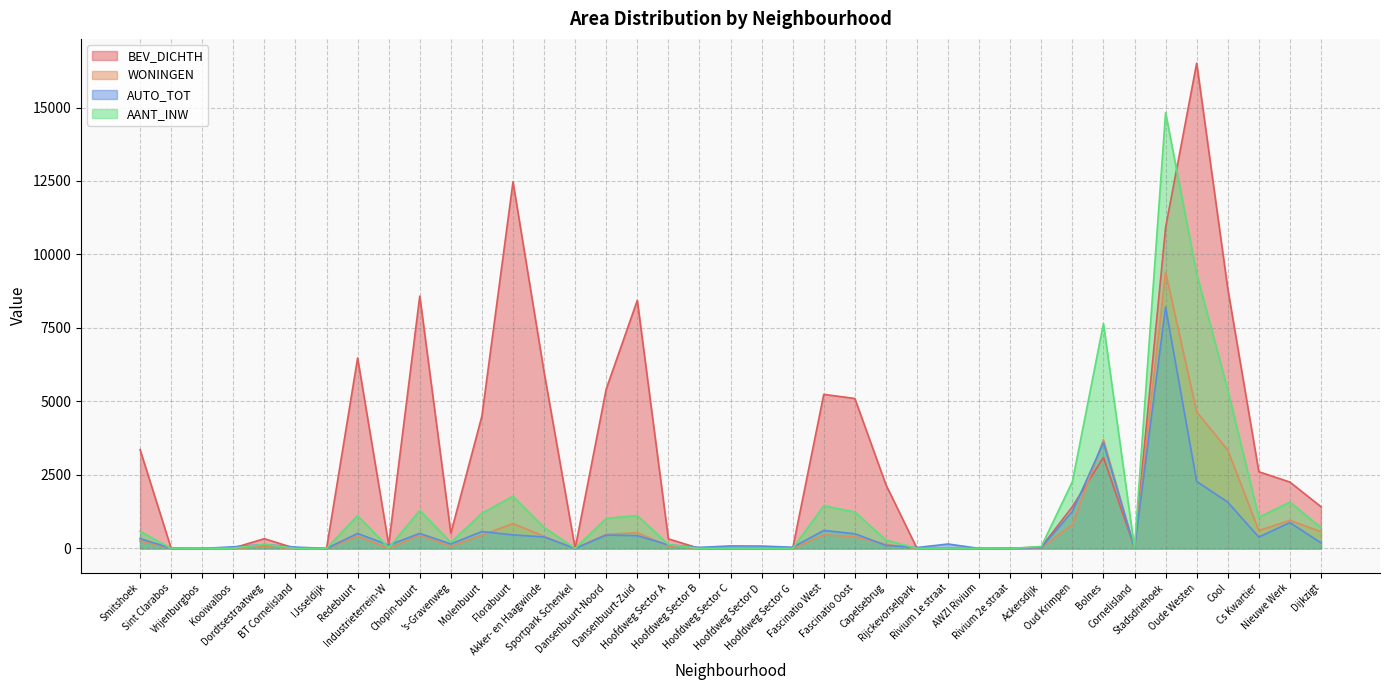

What is the difference between the AANT_INW values at Redebuurt and 's-Gravenweg?

910